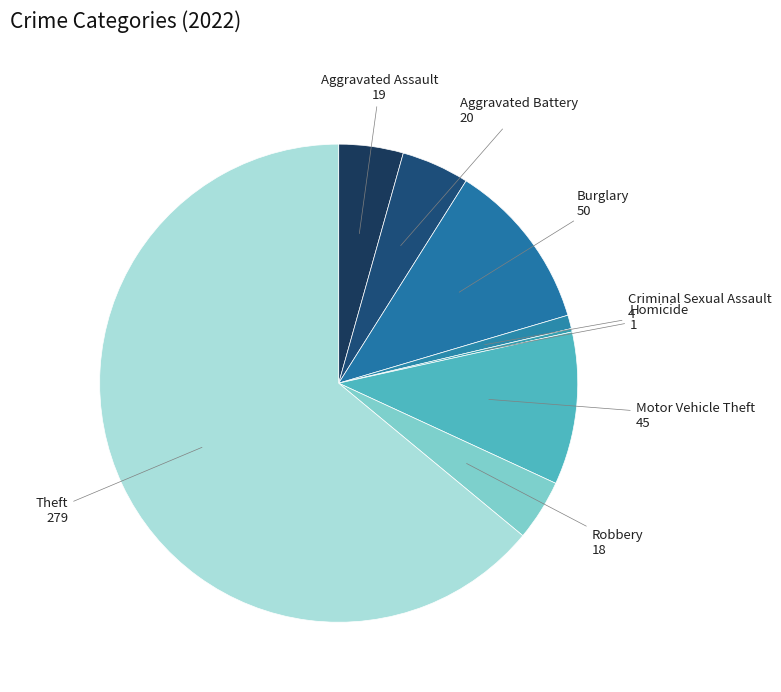

Which category has the biggest portion of the pie?

Theft